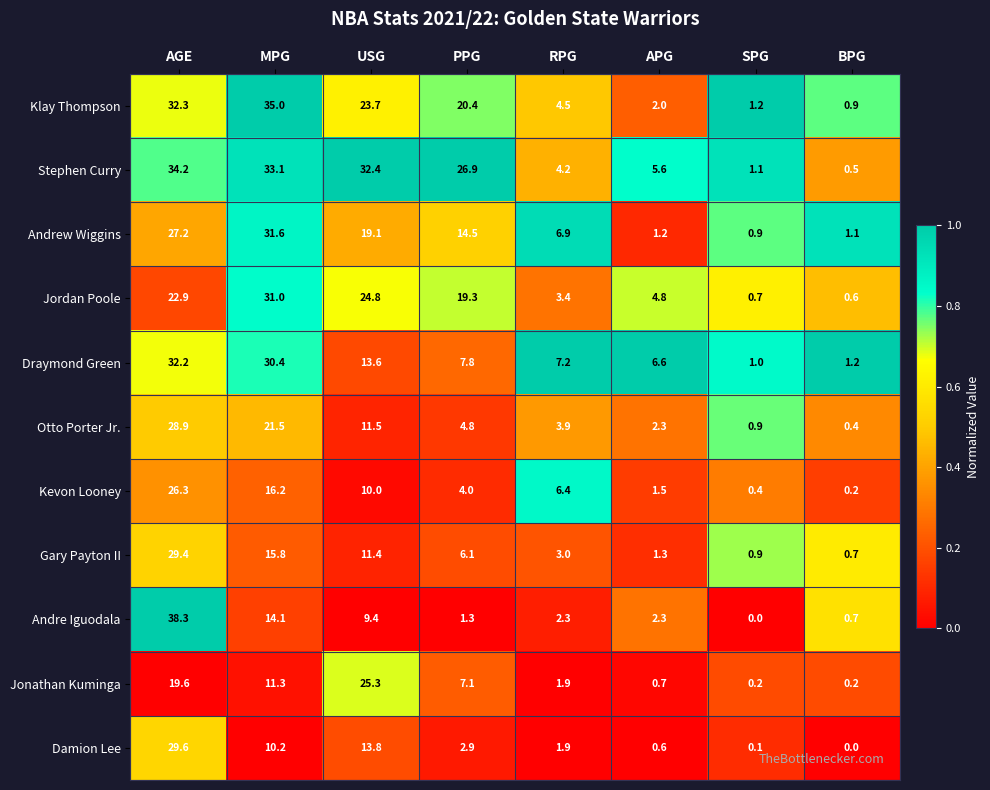

True or false: Gary Payton II has a value of 8.5 at PPG.

False